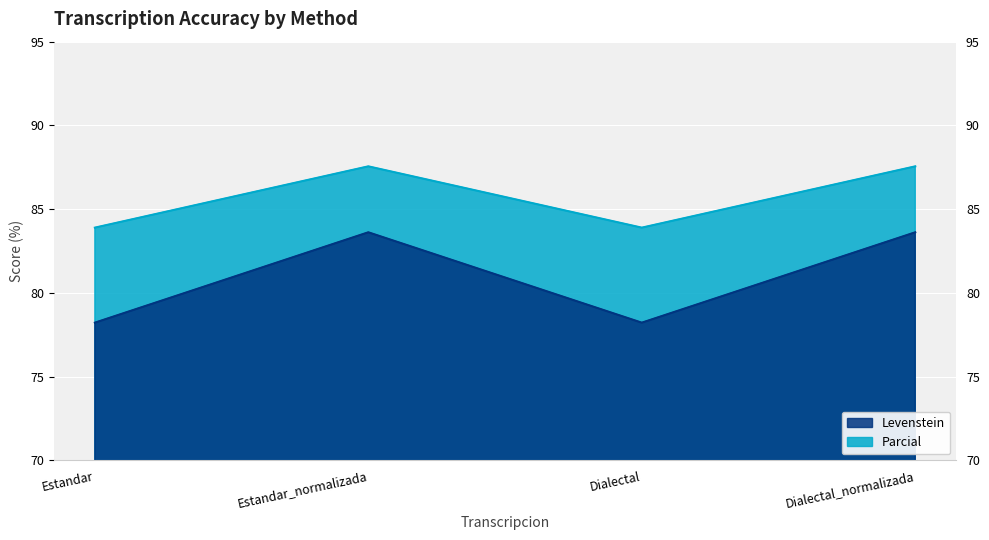

At which category is the sum across all series the highest?

Estandar_normalizada